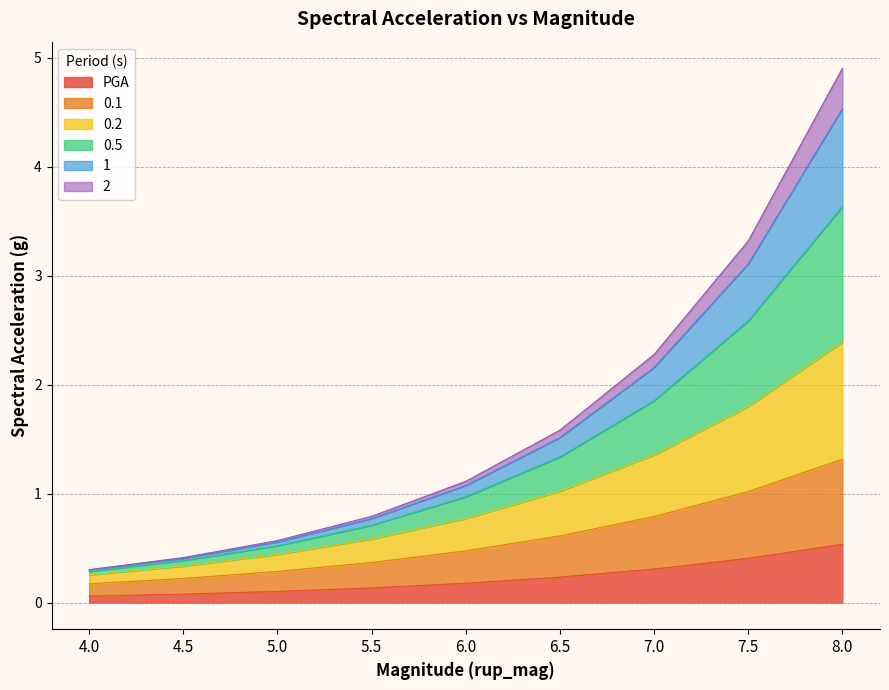

Which series changed the most between 4.5 and 7.0?

0.5